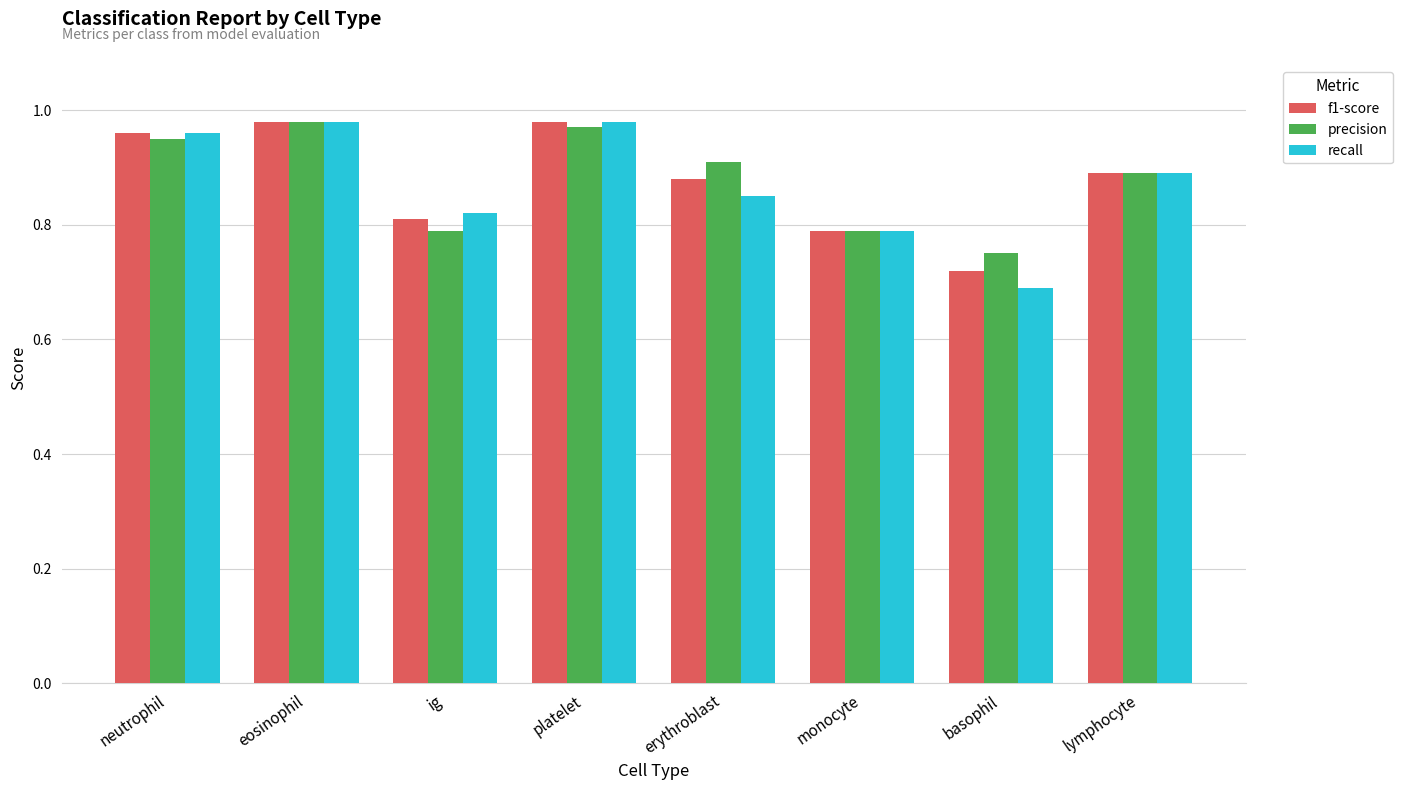

Between platelet and basophil, which series saw the biggest shift?

recall